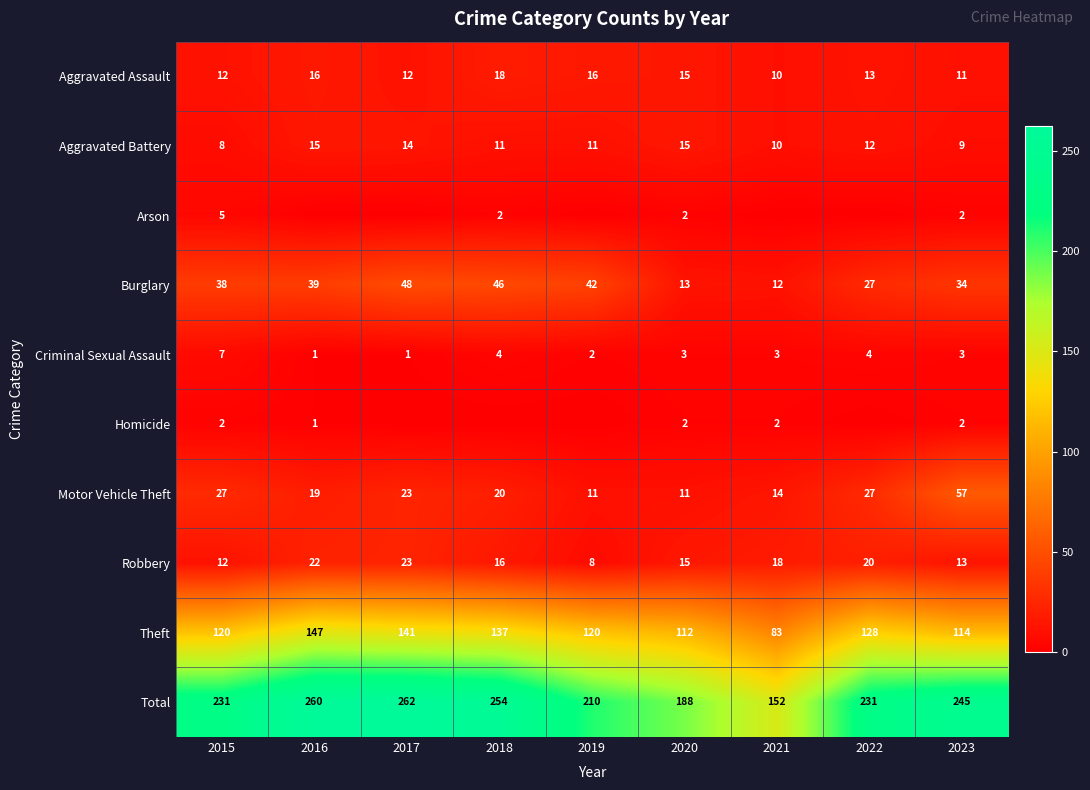

The Robbery series shows 16 at 2018. True or false?

True